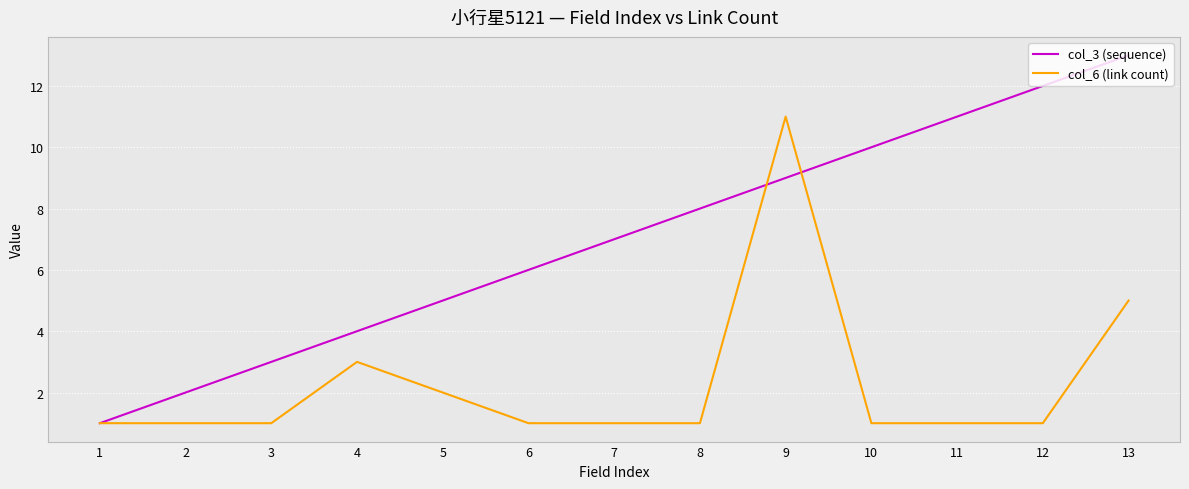

The value of col_3 (sequence) at 6 is 6. True or false?

True